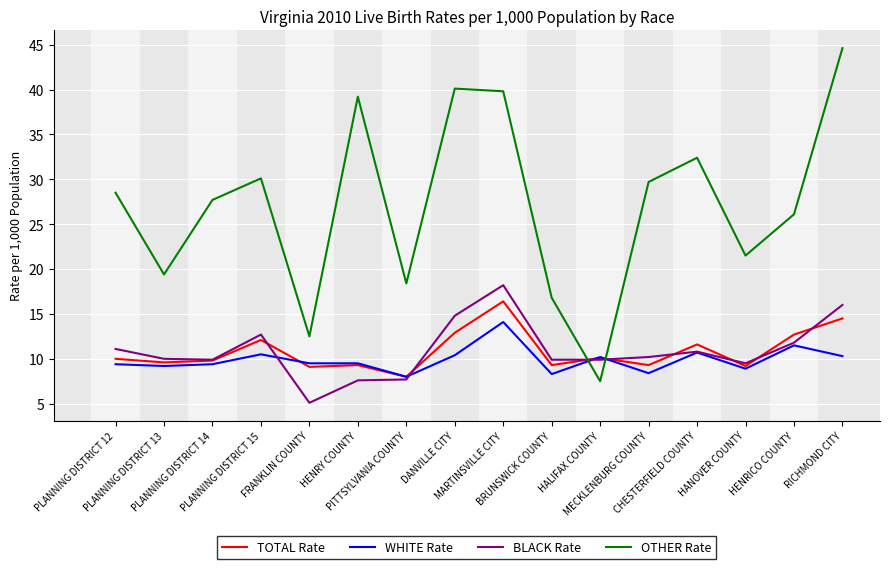

The WHITE Rate series shows 9.5 at FRANKLIN COUNTY. True or false?

True